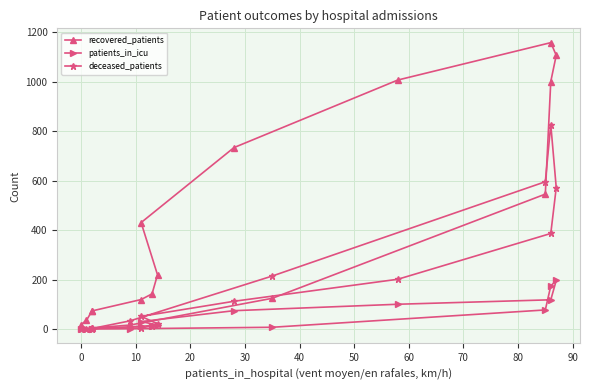

At how many categories does at least one series exceed 765?

4